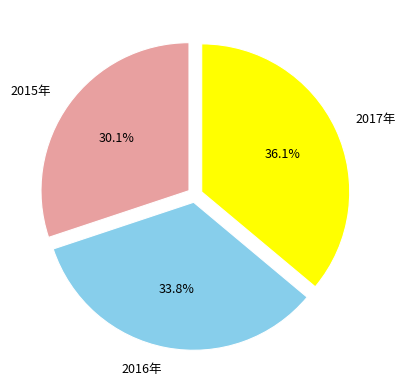

Does any single category account for the majority?

No